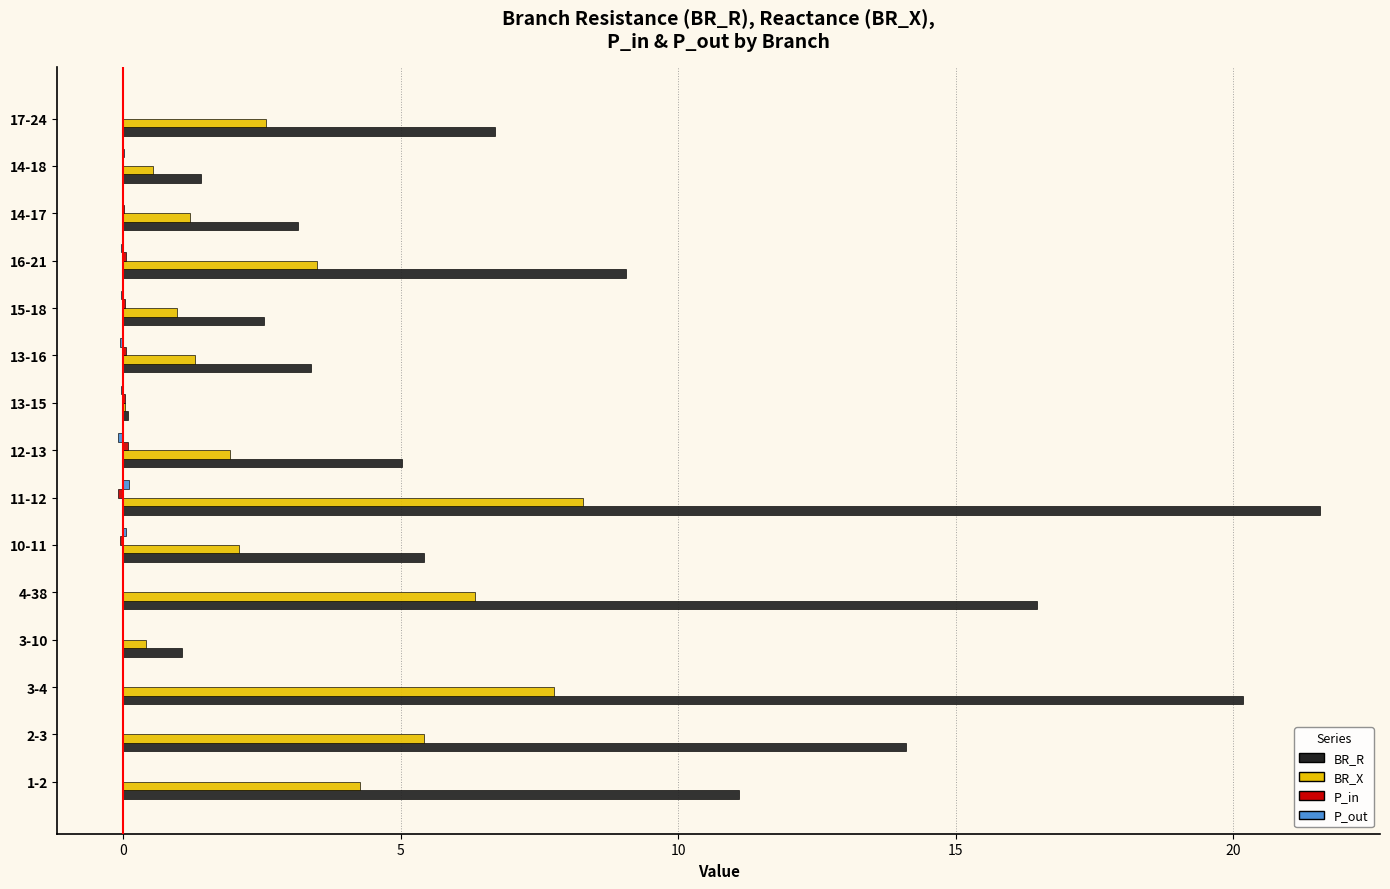

Which series has the largest total across all categories?

BR_R